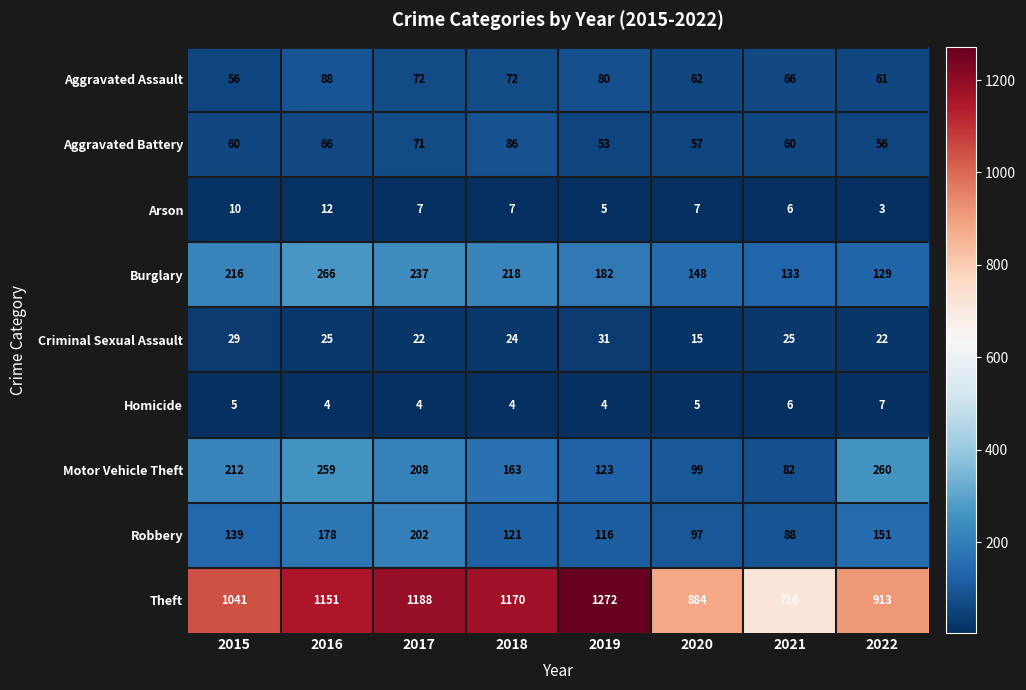

Is it true that Robbery equals 97 at 2020?

True